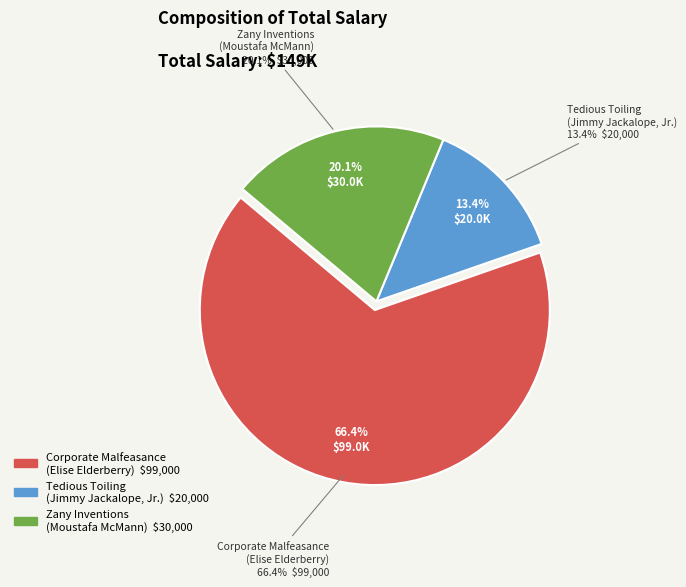

Is the sum of Elise Elderberry (Corporate Malfeasance) and Moustafa McMann (Zany Inventions) greater than half?

Yes